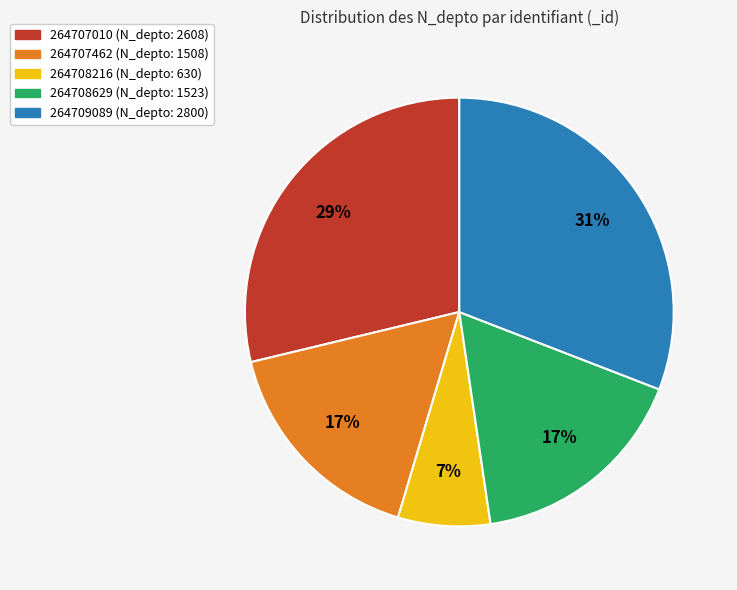

To the nearest percent, what percentage of the pie is 264708216?

7%